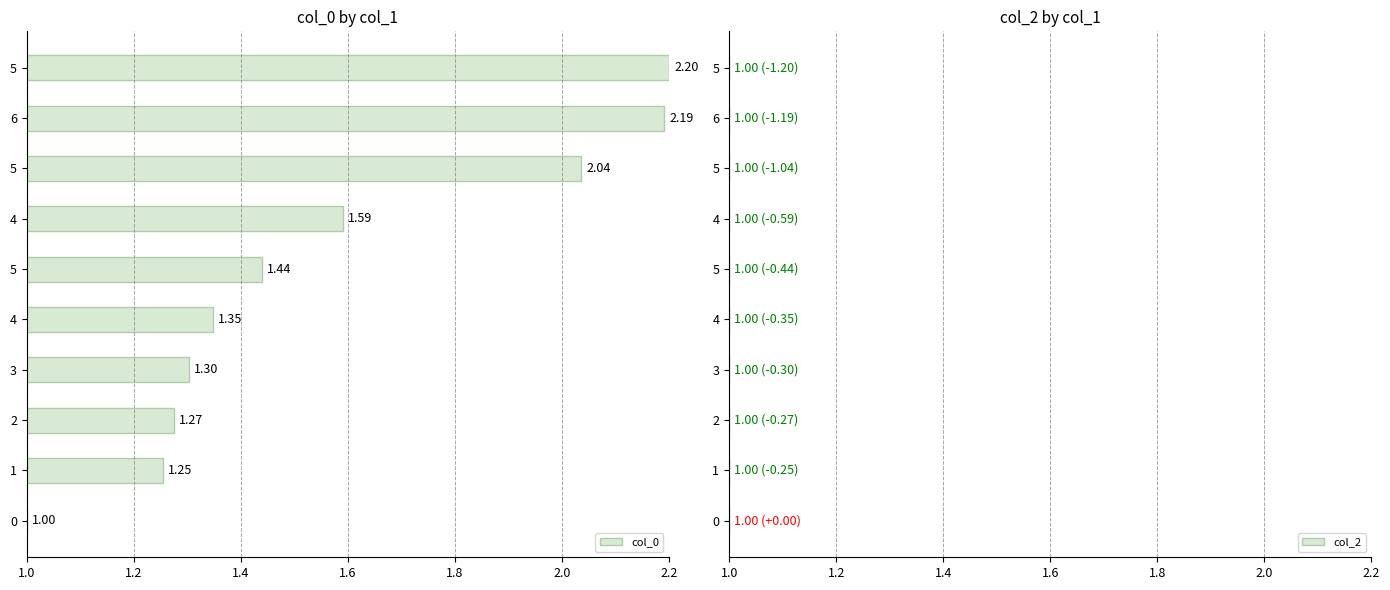

What is the label of the 7th bar from the right?

1.6